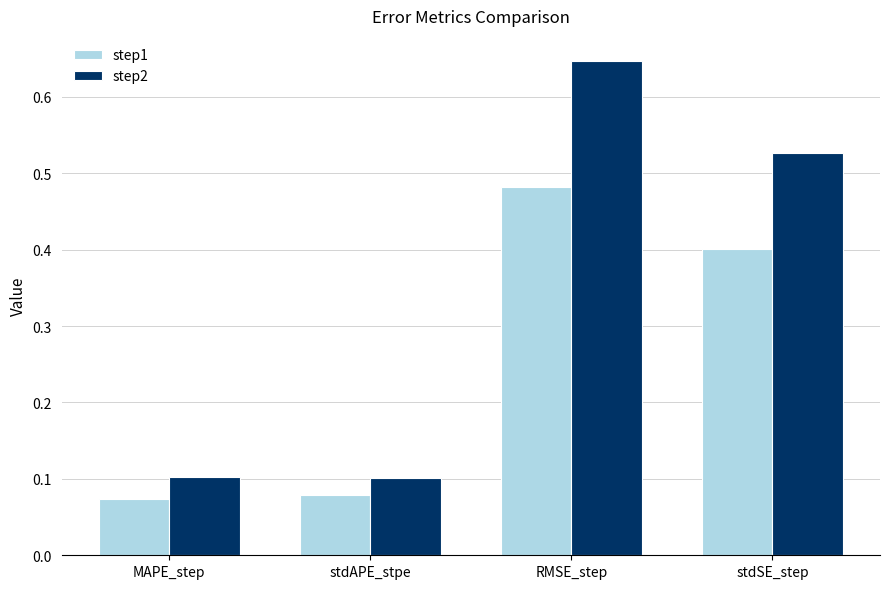

What is the total value across all series at MAPE_step?

0.2